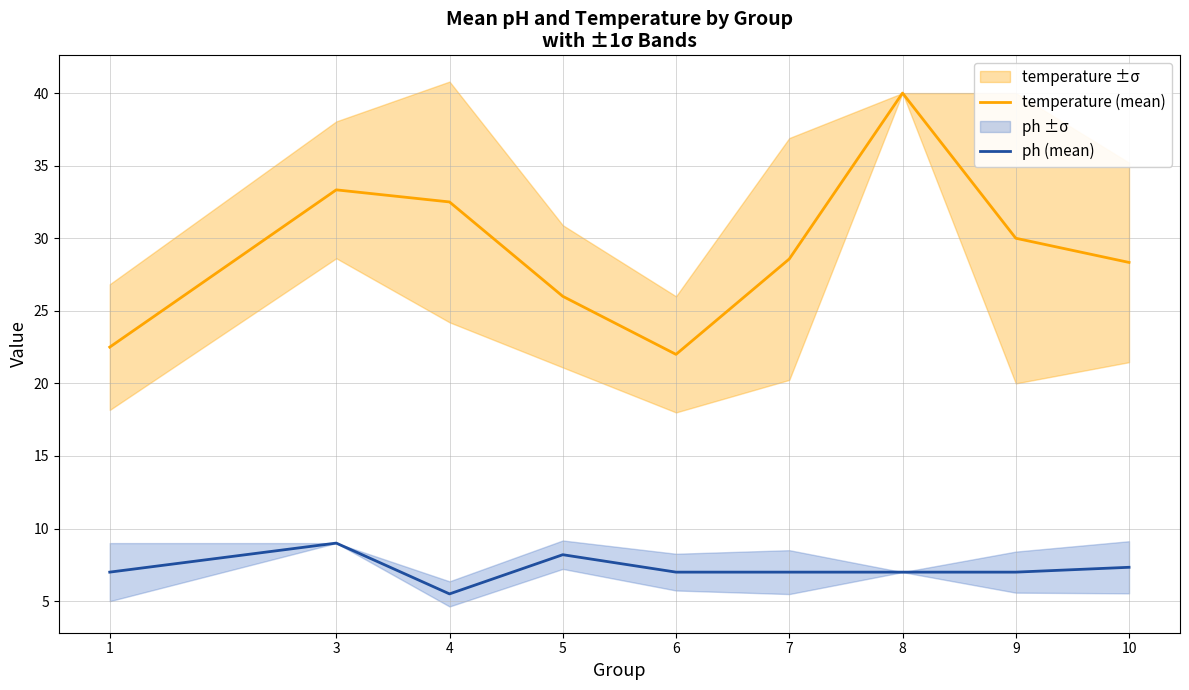

List the labels in order of ph (mean) value, smallest first.

4, 1, 6, 7, 8, 9, 10, 5, 3